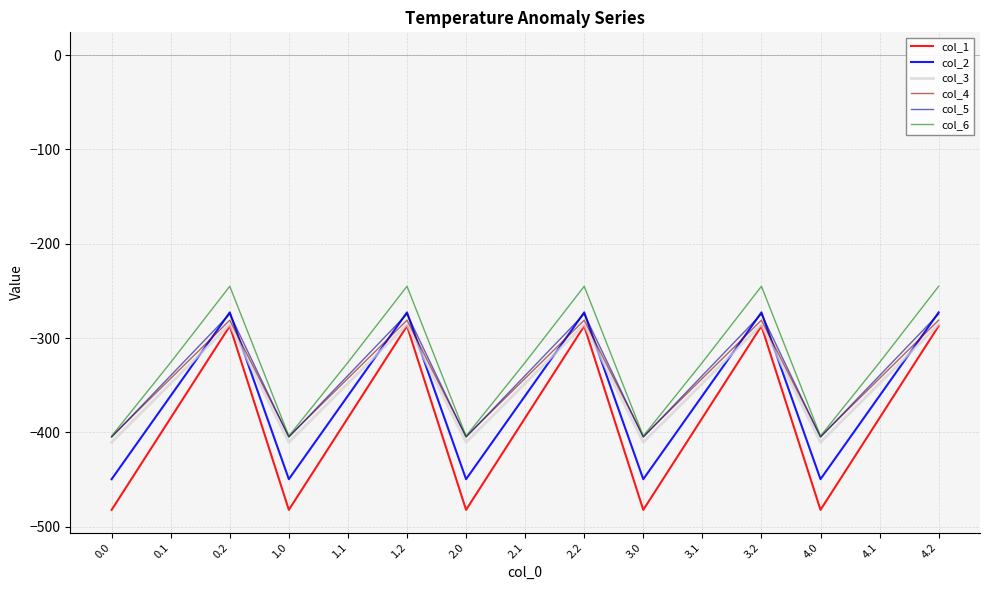

What is the lowest value of the col_5 series?

-404.9